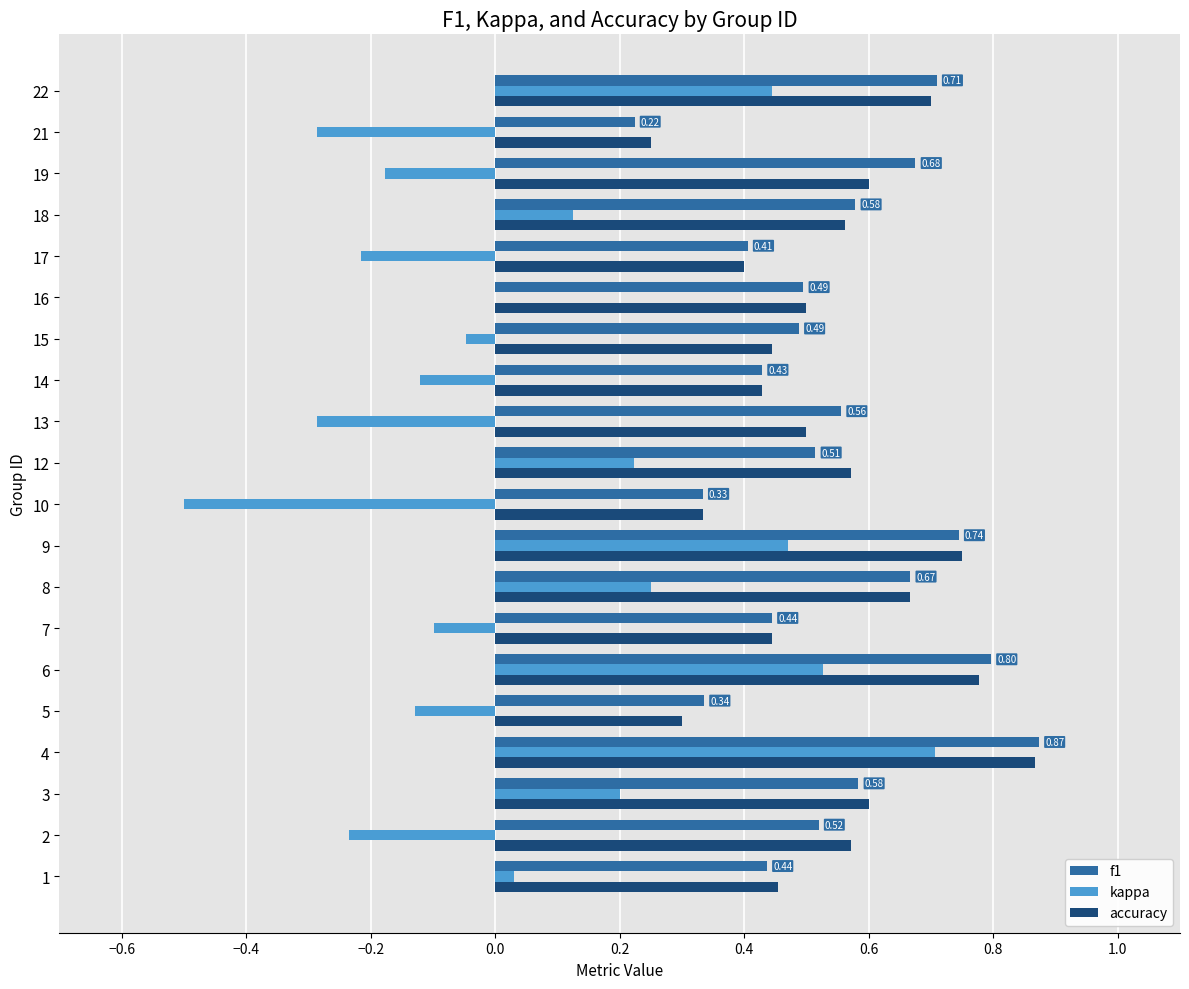

What is the sum of the kappa values at 9 and 6?

1.0